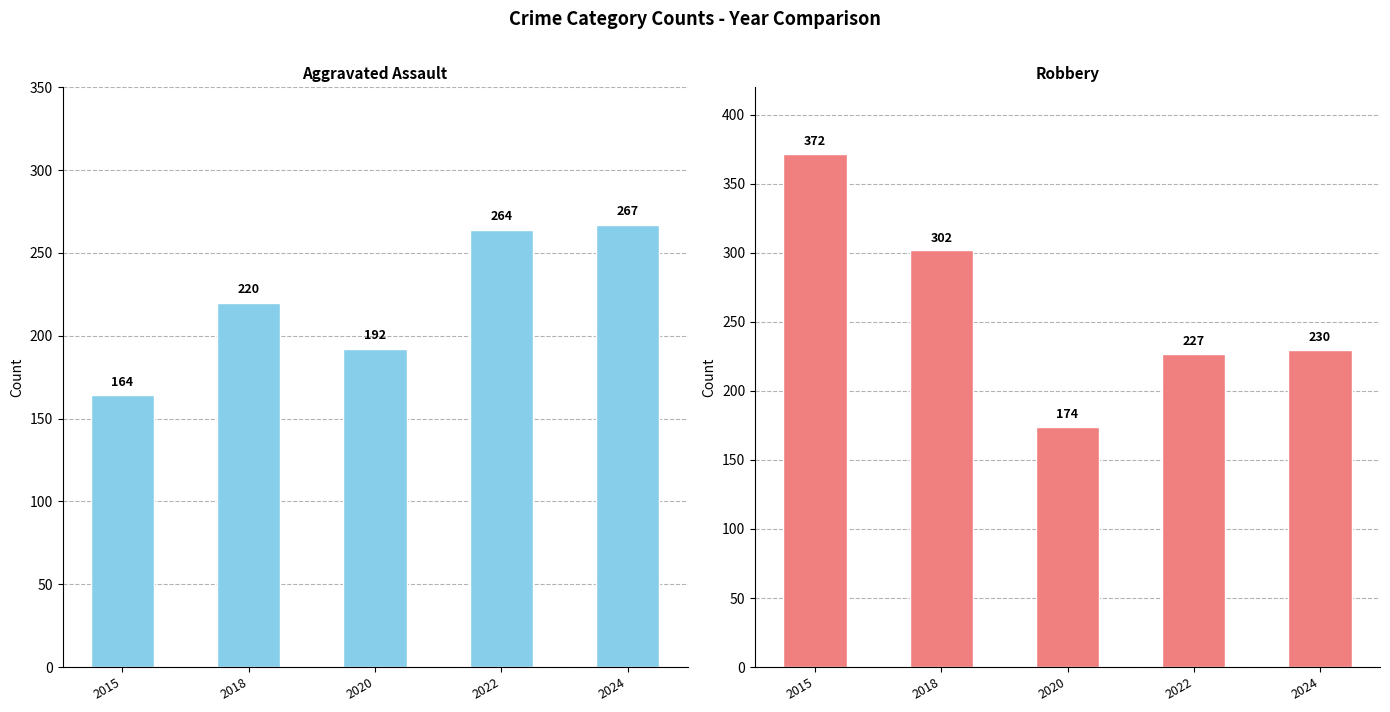

What is the sum of the Robbery values at 2020 and 2024?

404